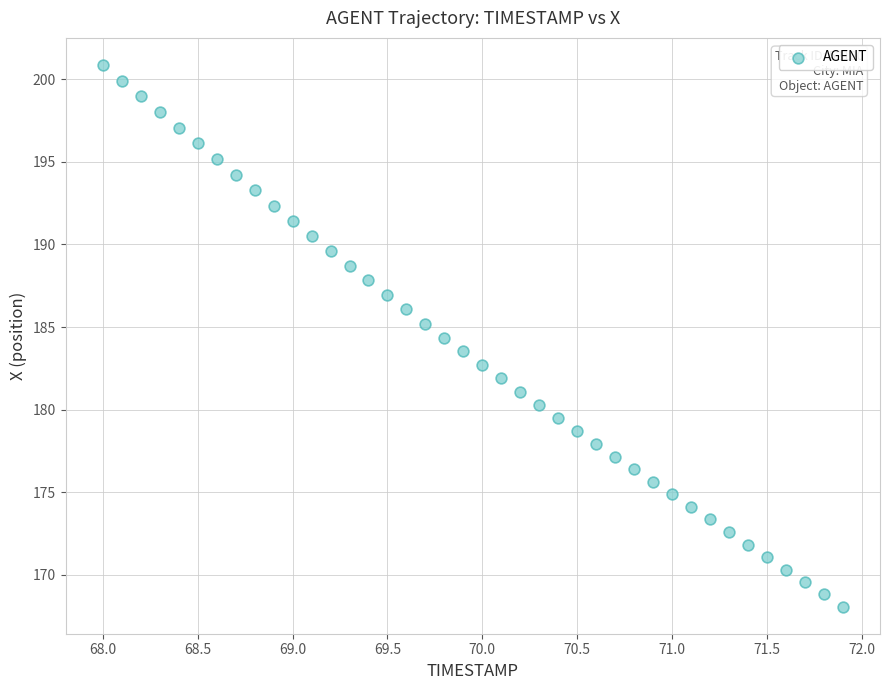

What is the range of Y values (max minus min)?

32.8